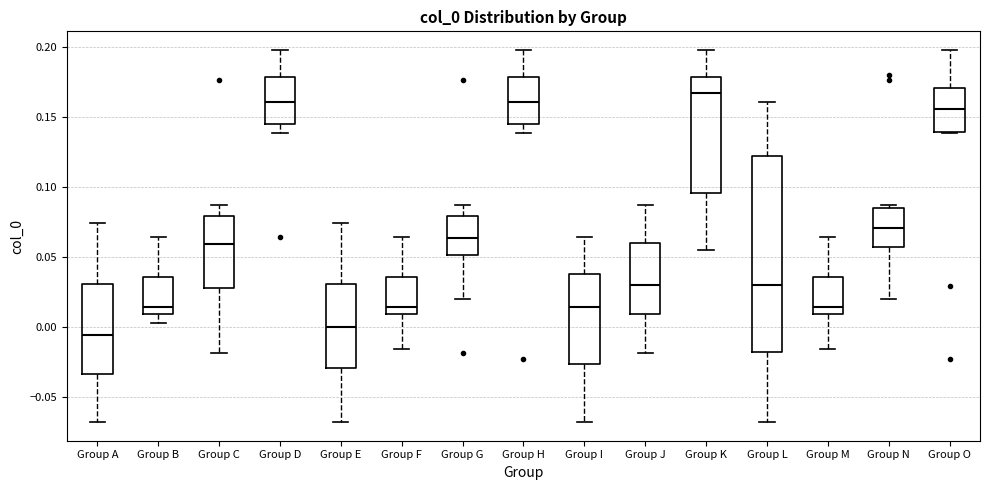

Reading left to right, read every box against the y-axis: the position of its median line, the range the box covers, and the ends of its whiskers. The values are not printed on the chart, so give them approximately, as read against the axis.

Group A: median -0.005, box -0.035 to 0.030, whiskers -0.070 to 0.075
Group B: median 0.015, box 0.010 to 0.035, whiskers 0.005 to 0.065
Group C: median 0.060, box 0.030 to 0.080, whiskers -0.020 to 0.085
Group D: median 0.160, box 0.145 to 0.180, whiskers 0.140 to 0.200
Group E: median 0.000, box -0.030 to 0.030, whiskers -0.070 to 0.075
Group F: median 0.015, box 0.010 to 0.035, whiskers -0.015 to 0.065
Group G: median 0.065, box 0.050 to 0.080, whiskers 0.020 to 0.085
Group H: median 0.160, box 0.145 to 0.180, whiskers 0.140 to 0.200
Group I: median 0.015, box -0.025 to 0.040, whiskers -0.070 to 0.065
Group J: median 0.030, box 0.010 to 0.060, whiskers -0.020 to 0.085
Group K: median 0.165, box 0.095 to 0.180, whiskers 0.055 to 0.200
Group L: median 0.030, box -0.020 to 0.120, whiskers -0.070 to 0.160
Group M: median 0.015, box 0.010 to 0.035, whiskers -0.015 to 0.065
Group N: median 0.070, box 0.055 to 0.085, whiskers 0.020 to 0.085 (just above the box's upper edge)
Group O: median 0.155, box 0.140 to 0.170, whiskers 0.140 to 0.200